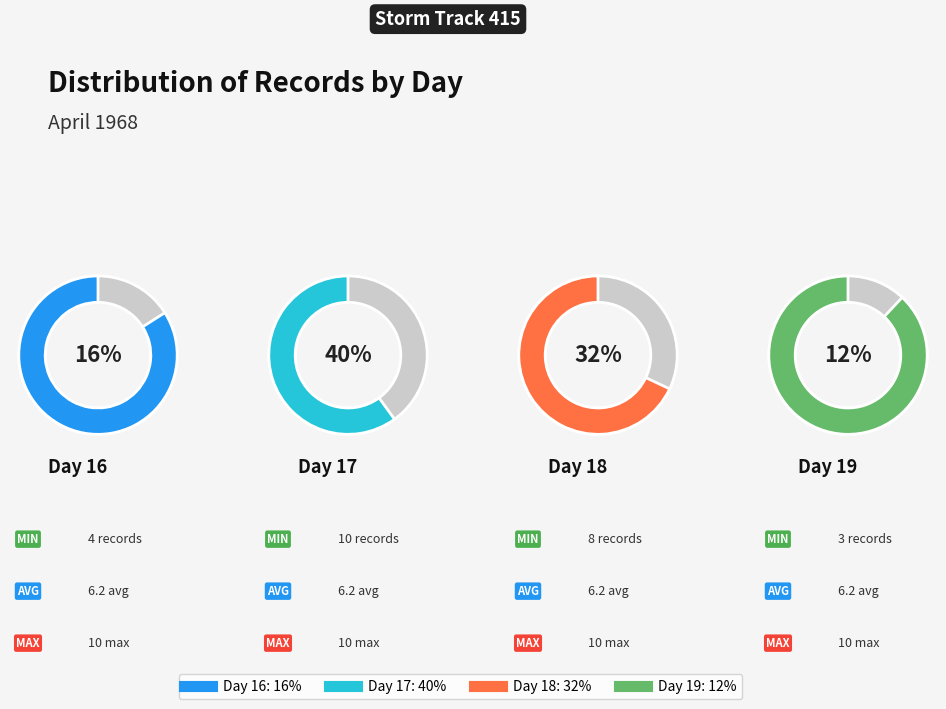

What percentage is NOT represented by 18?

68.0%